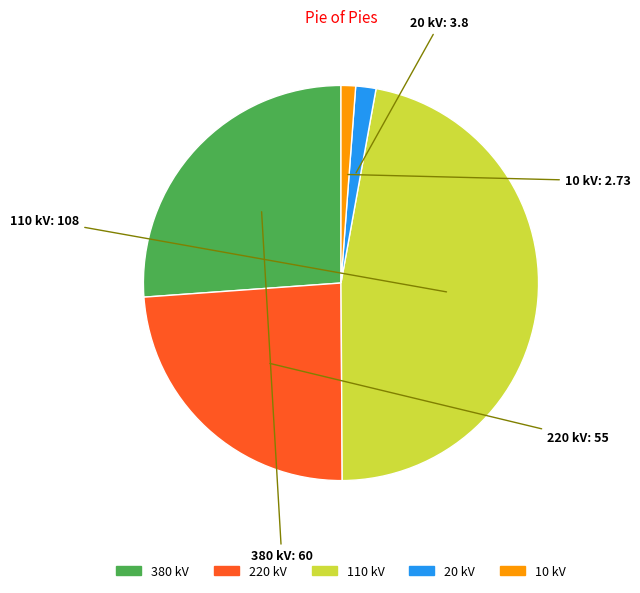

True or false: 10 accounts for 1% of the total.

True